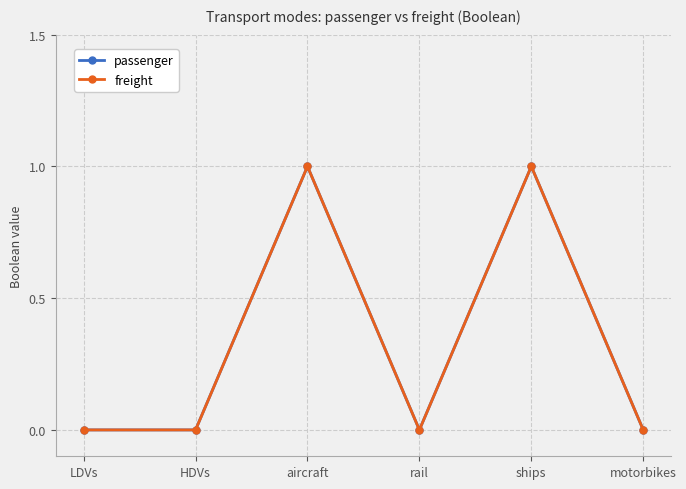

Between HDVs and motorbikes, which series saw the biggest shift?

passenger